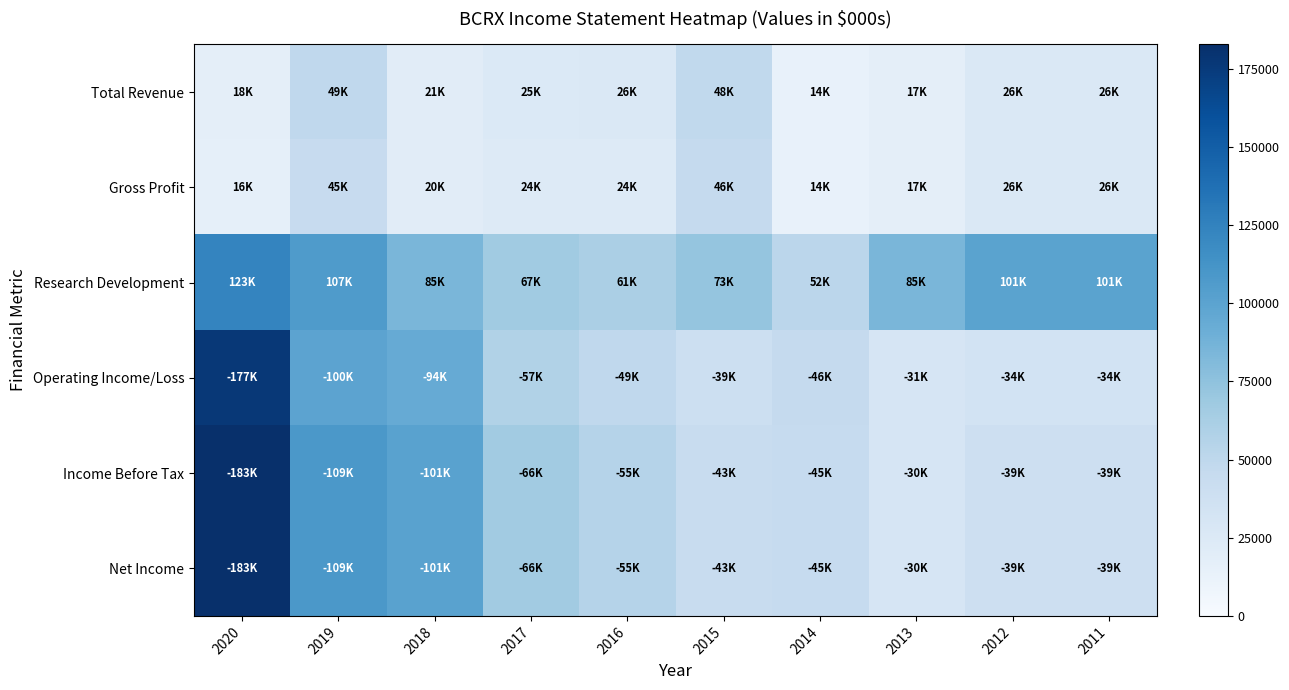

Which series has the widest spread of values?

Income Before Tax